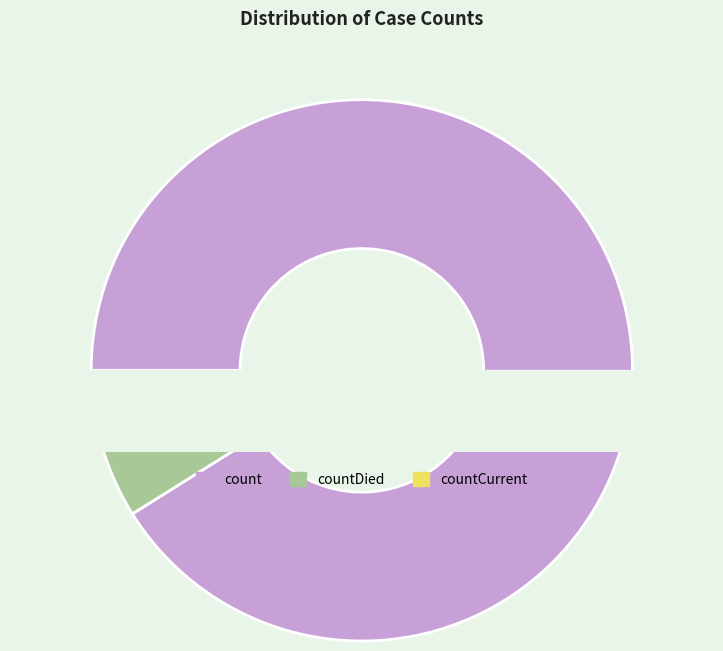

Which slice is the smallest?

countCurrent